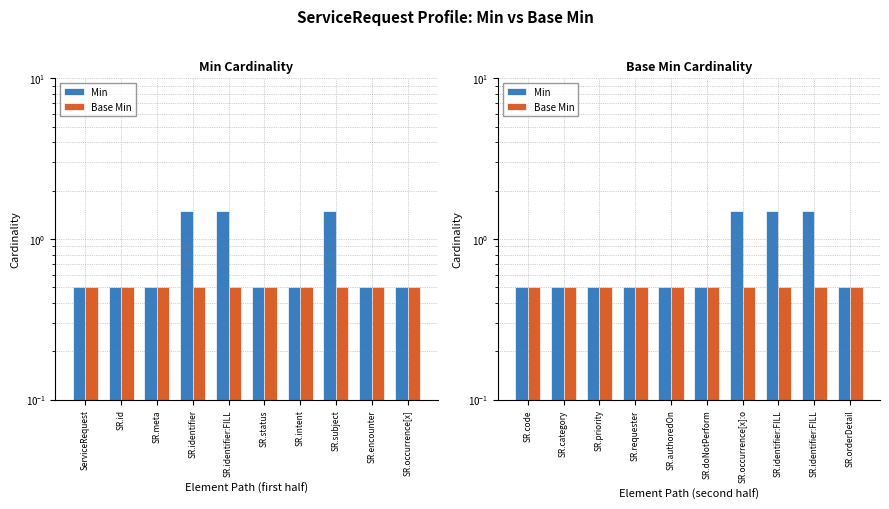

Which has a higher value, SR.orderDetail or SR.identifier:FILL?

SR.identifier:FILL